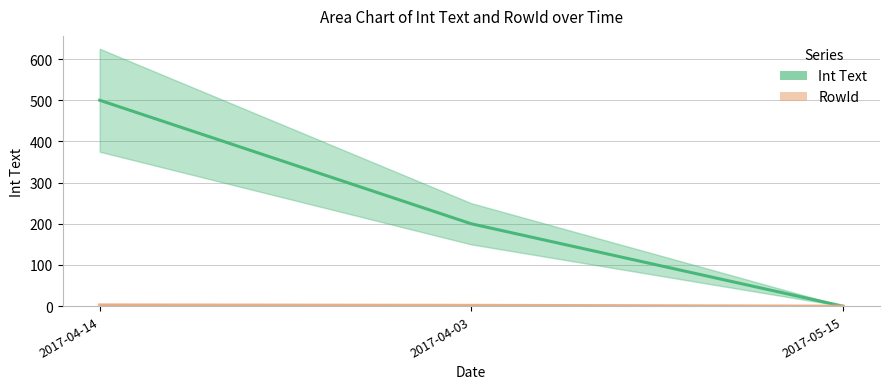

Reading left to right, transcribe all the data shown in this chart.

Int Text: 500	200	0
RowId: 3	2	0